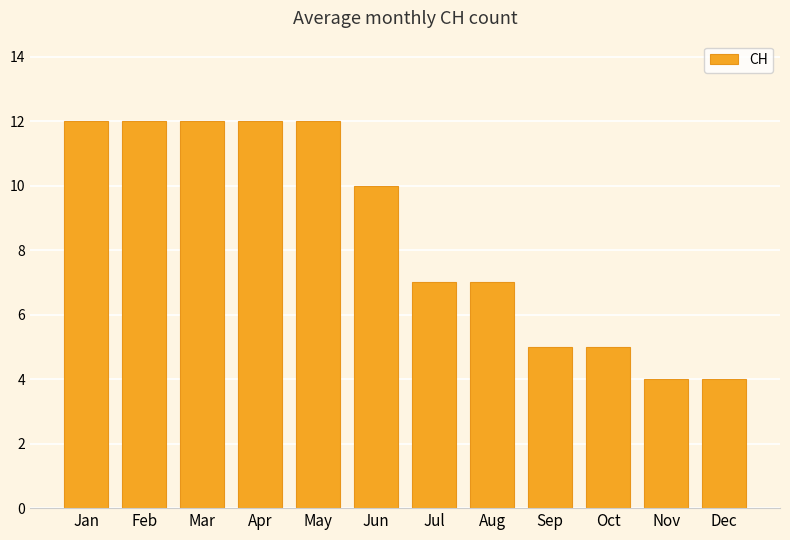

How many bars are there in total?

12